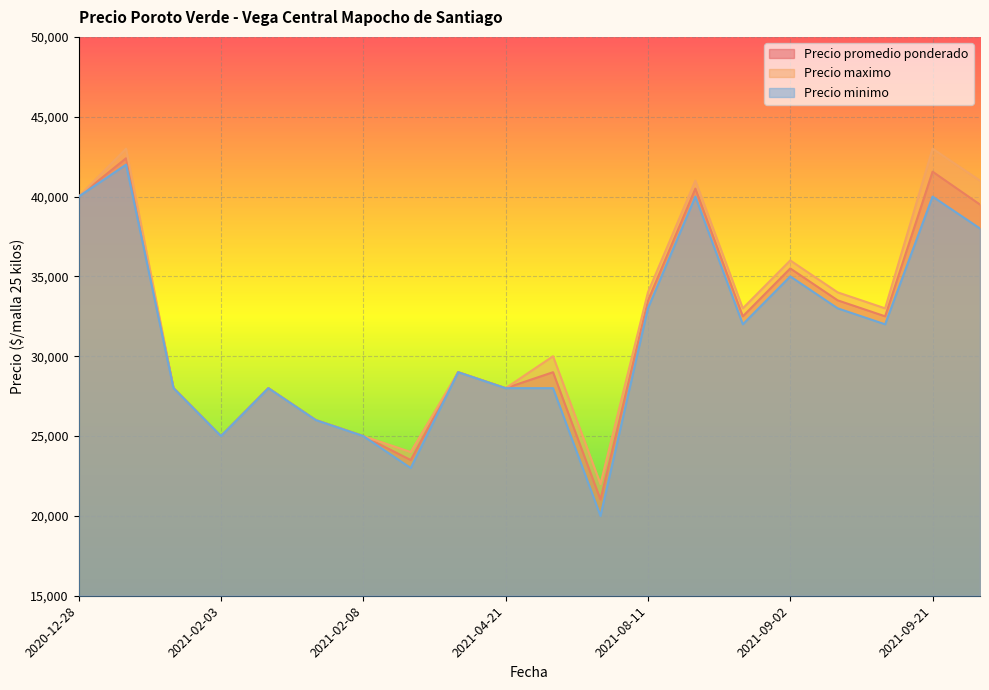

What value does the Precio maximo series have at 2021-09-02, to the nearest 10?

36000